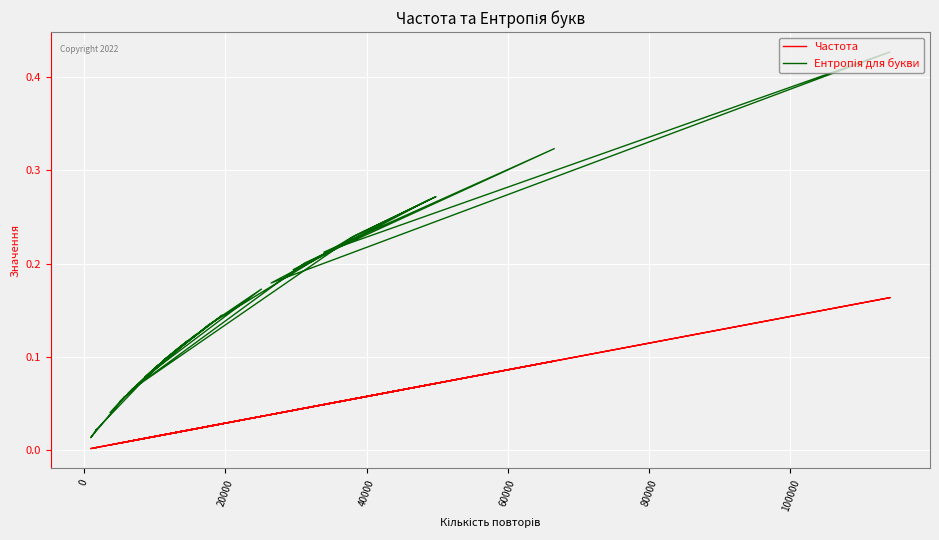

What is the highest value of the Ентропія для букви series?

0.4